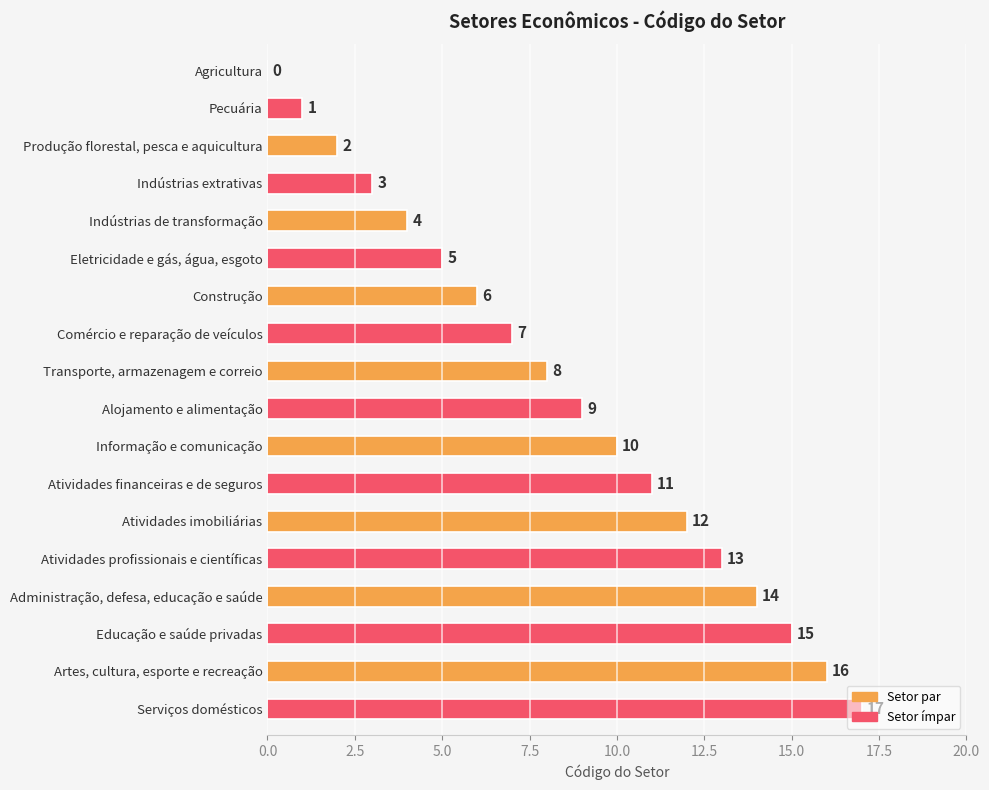

What is the maximum value shown in the chart?

17